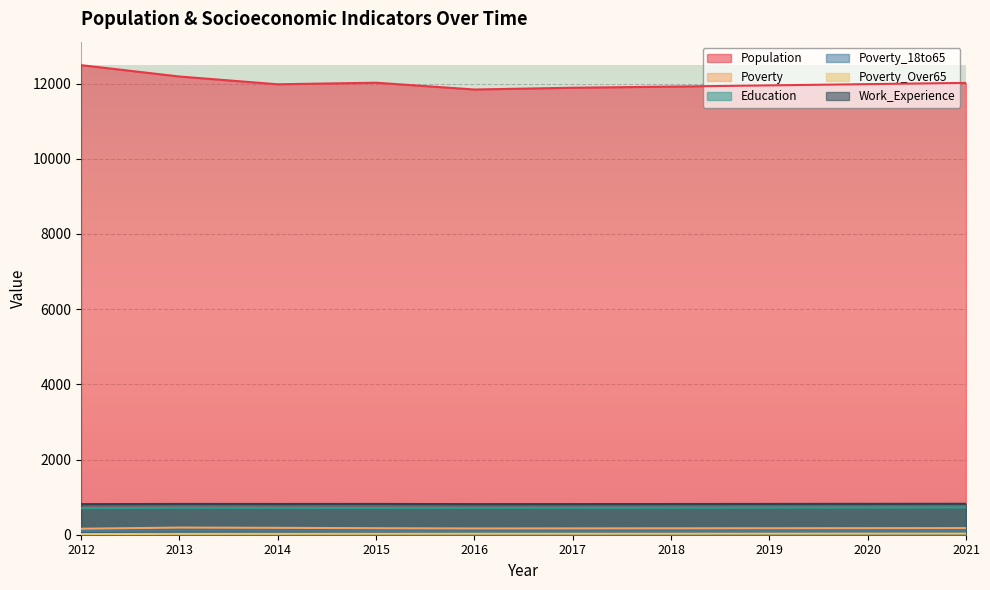

What is the sum of all Education values?

7161